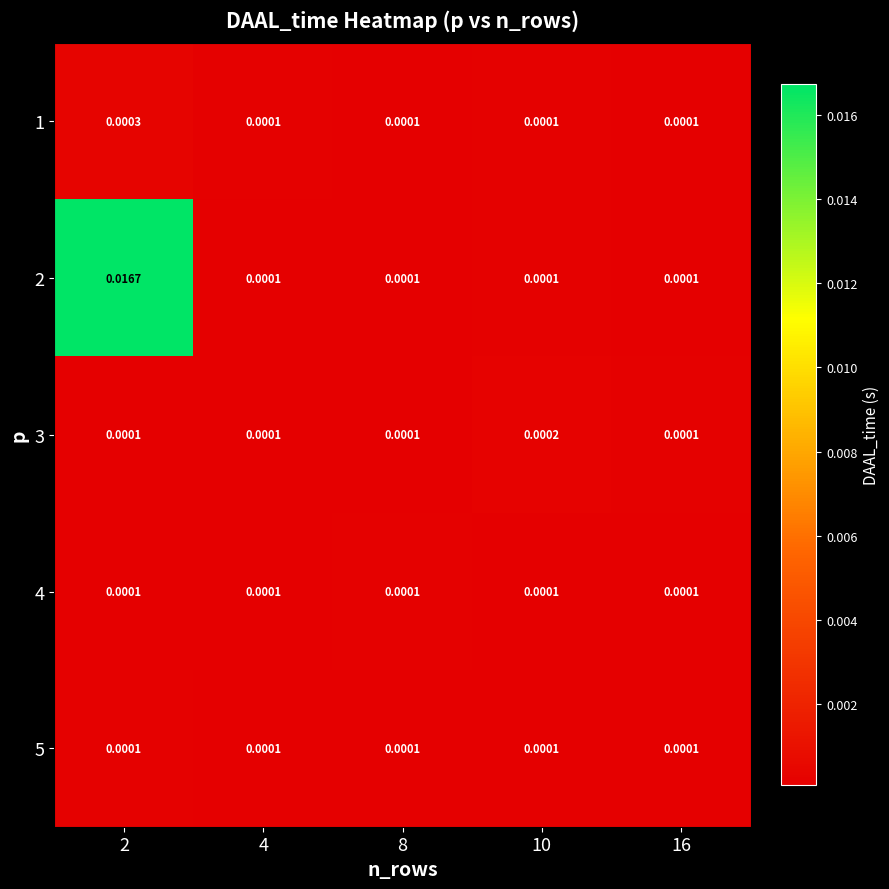

Is the value of 2 at 2 greater than the value of 4 at 8?

Yes